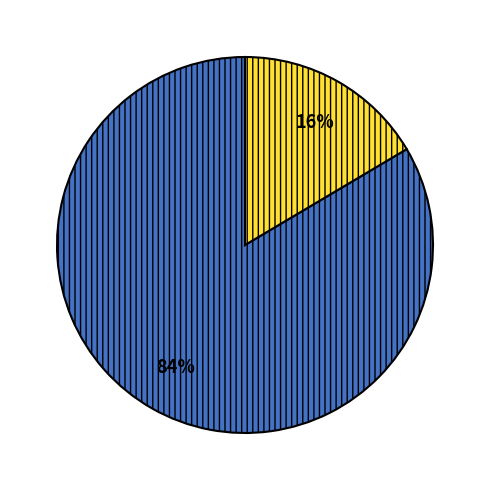

To the nearest percent, what is the average slice percentage?

50%